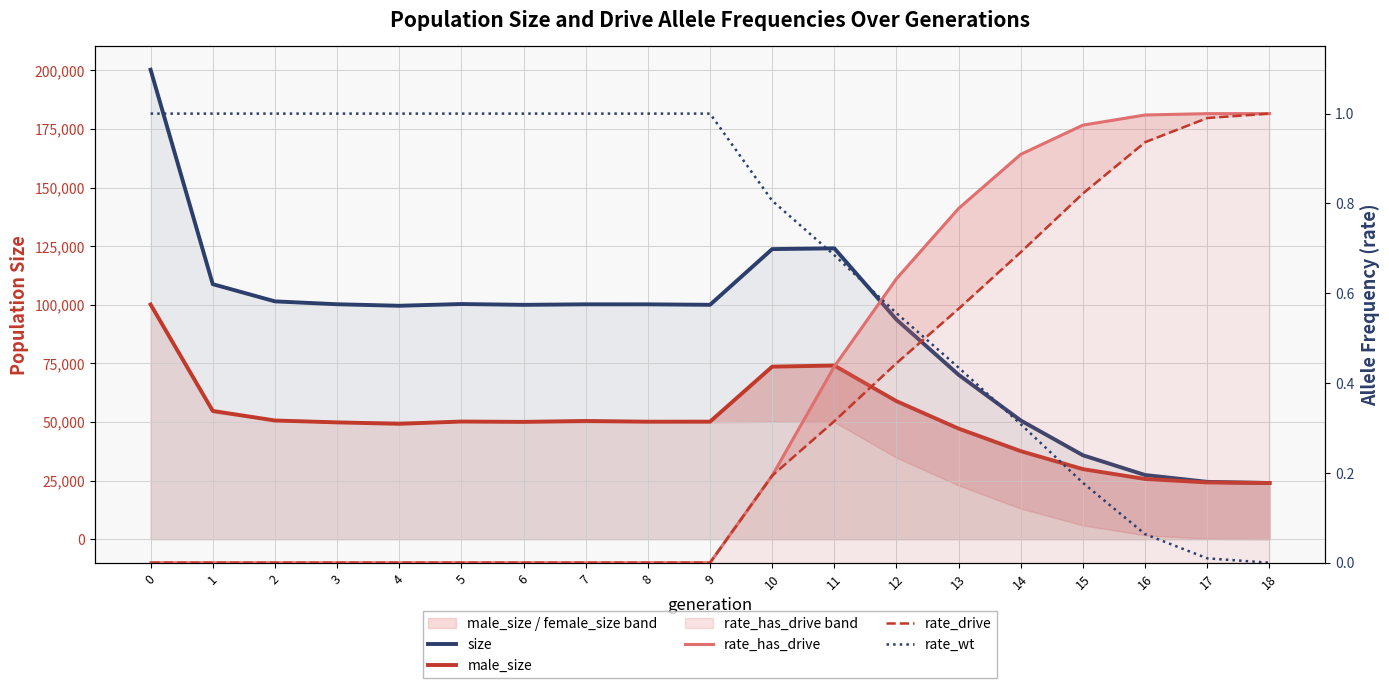

Reading left to right, extract all data points from this chart.

size: 0=200261.0	1=108799.0	2=101465.0	3=100232.0	4=99589.0	5=100324.0	6=99980.0	7=100204.0	8=100194.0	9=99995.0	10=123763.0	11=124075.0	12=93678.0	13=70130.0	14=50651.0	15=35812.0	16=27399.0	17=24477.0	18=24000.0
male_size: 0=100131.0	1=54725.0	2=50652.0	3=49848.0	4=49247.0	5=50207.0	6=50064.0	7=50452.0	8=50137.0	9=50163.0	10=73622.0	11=74093.0	12=58890.0	13=47185.0	14=37574.0	15=29901.0	16=25709.0	17=24236.0	18=24000.0
rate_has_drive: 0=0.0	1=0.0	2=0.0	3=0.0	4=0.0	5=0.0	6=0.0	7=0.0	8=0.0	9=0.0	10=0.2	11=0.4	12=0.6	13=0.8	14=0.9	15=1.0	16=1.0	17=1.0	18=1.0
rate_drive: 0=0.0	1=0.0	2=0.0	3=0.0	4=0.0	5=0.0	6=0.0	7=0.0	8=0.0	9=0.0	10=0.2	11=0.3	12=0.4	13=0.6	14=0.7	15=0.8	16=0.9	17=1.0	18=1.0
rate_wt: 0=1.0	1=1.0	2=1.0	3=1.0	4=1.0	5=1.0	6=1.0	7=1.0	8=1.0	9=1.0	10=0.8	11=0.7	12=0.6	13=0.4	14=0.3	15=0.2	16=0.1	17=0.0	18=0.0